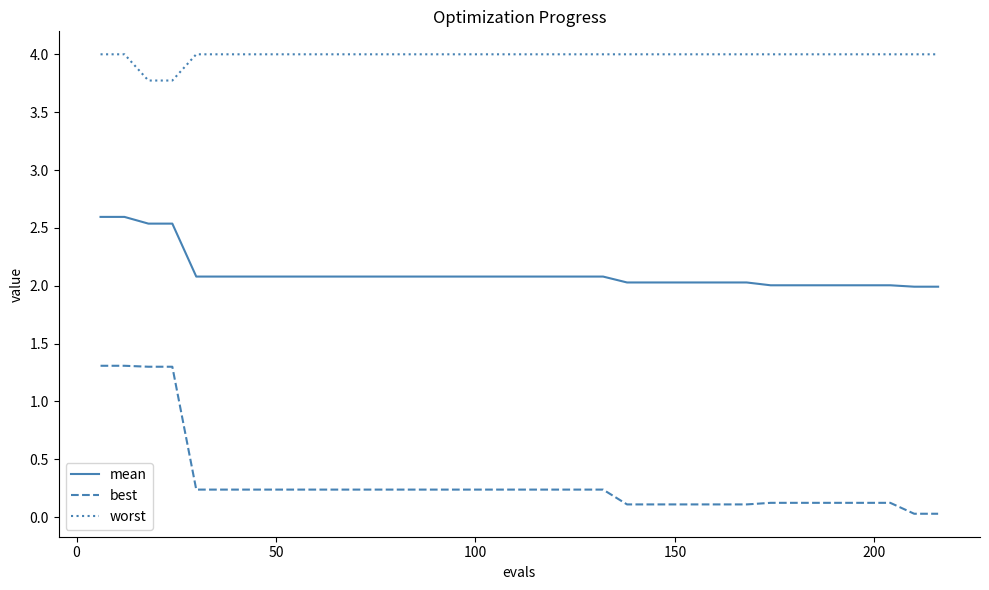

Which series has the widest spread of values?

best